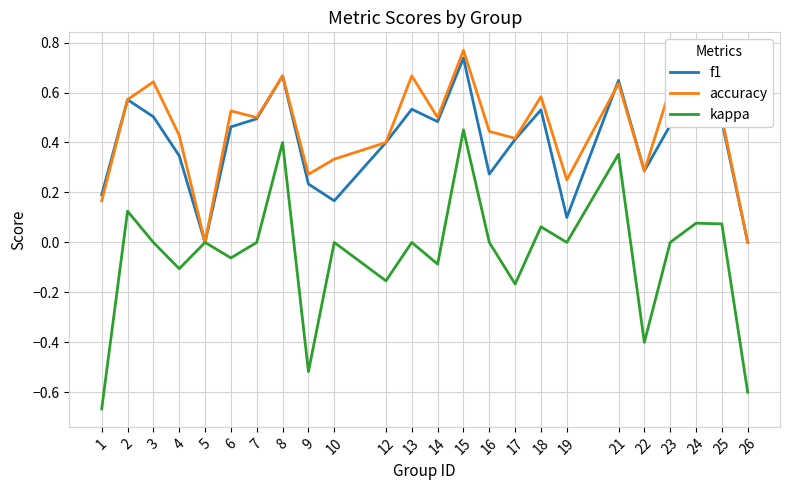

Which category has the highest value in the accuracy series?

15